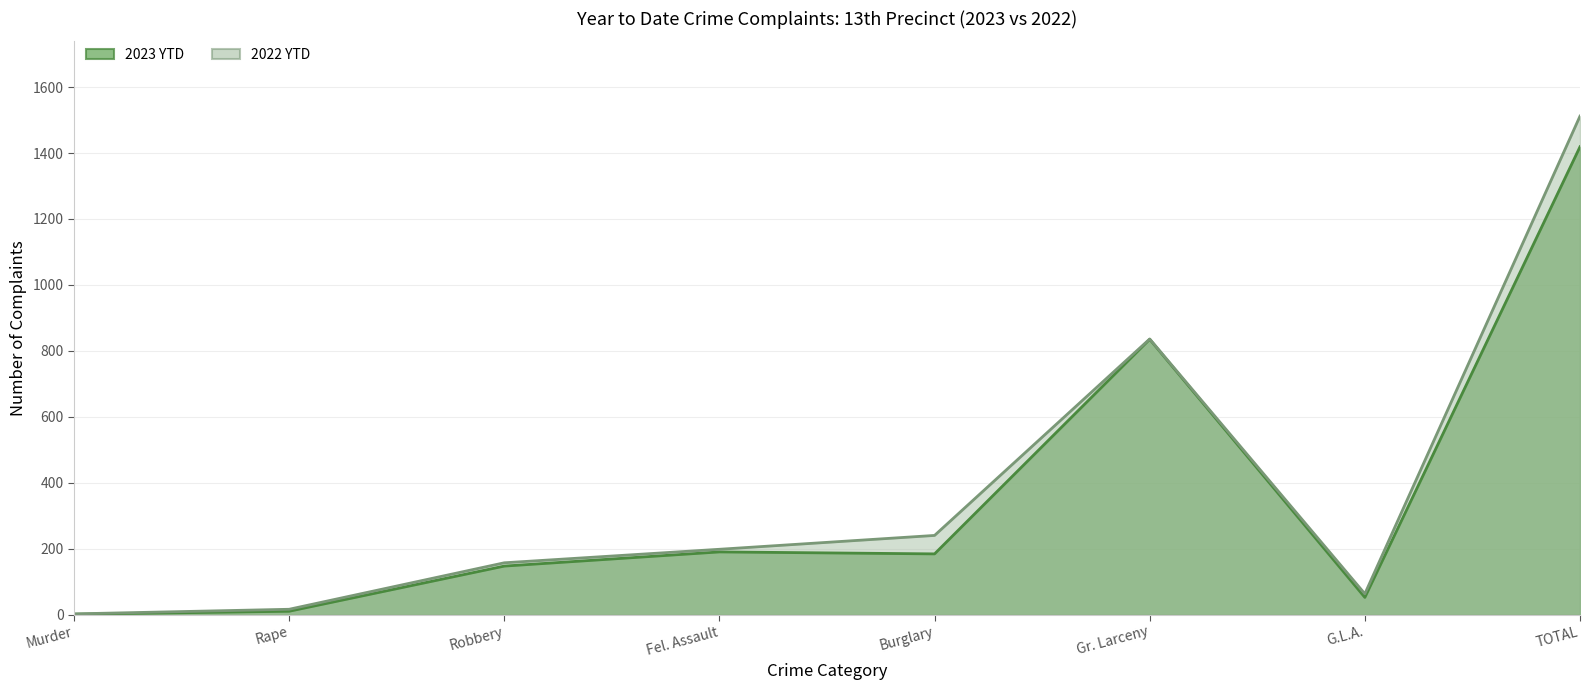

Rank the series by their maximum value, from highest to lowest.

2022 YTD, 2023 YTD